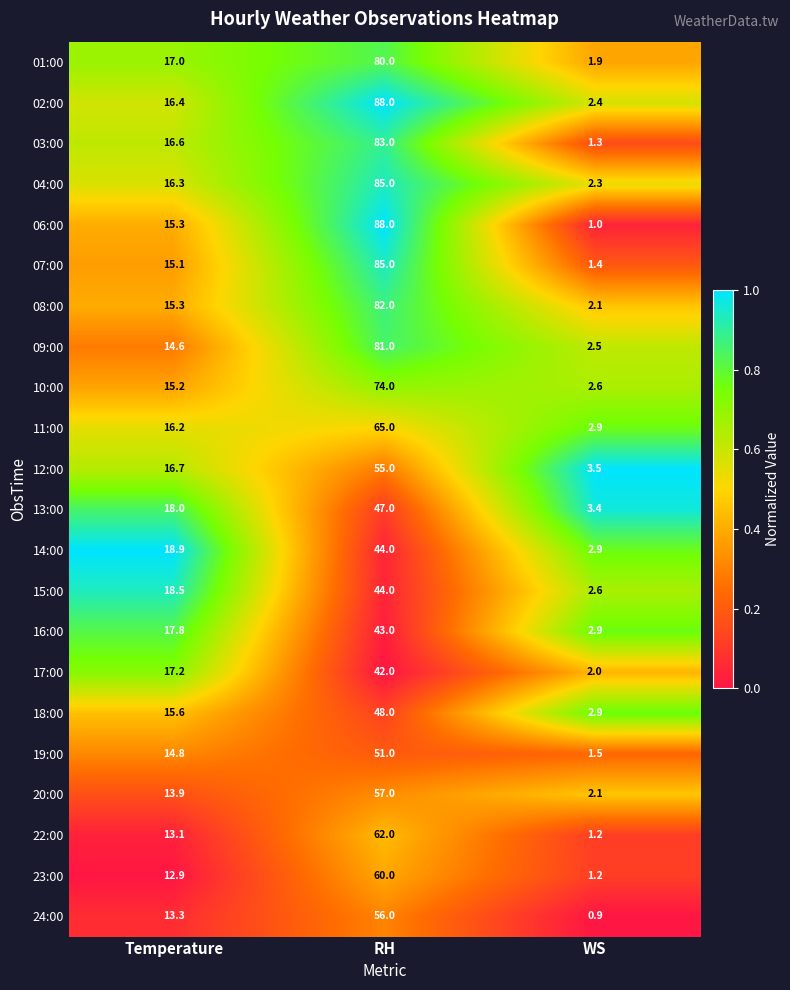

At which label is 14:00 closest to 23?

Temperature